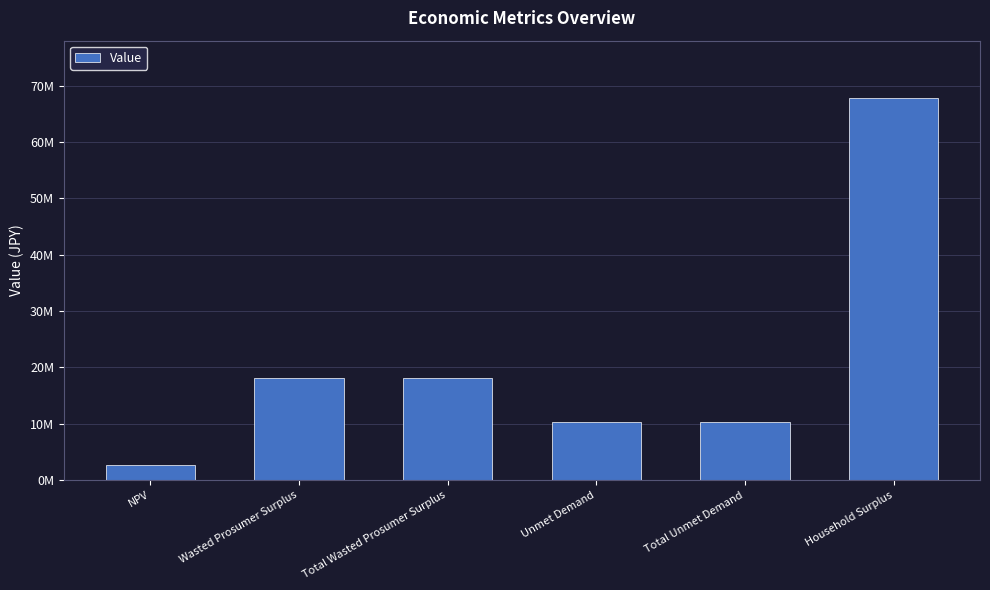

What is the average value?

21209548.3